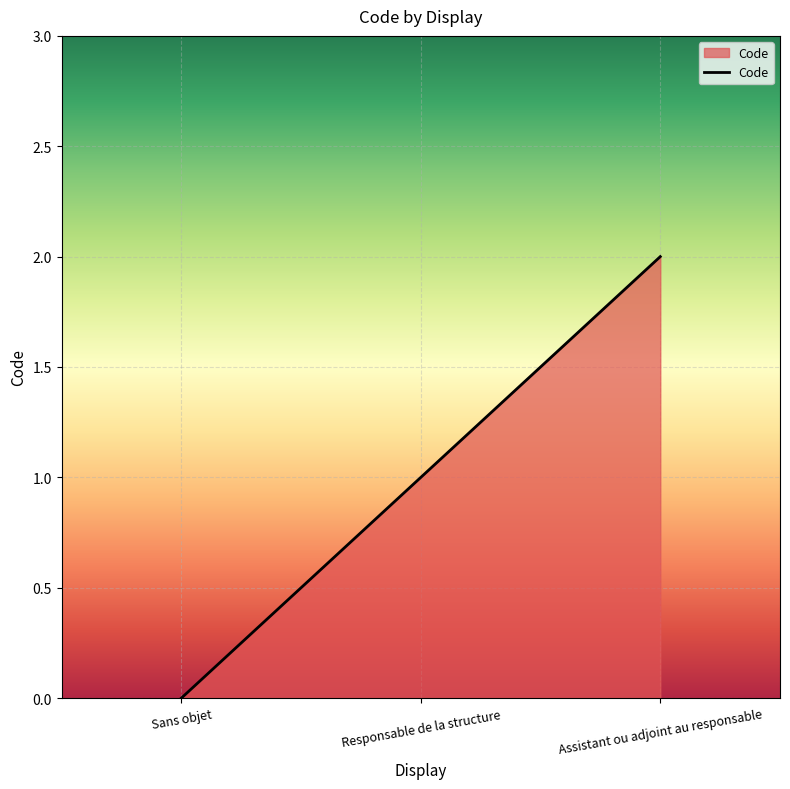

Reading left to right, transcribe all the data shown in this chart.

Sans objet=0	Responsable de la structure=1	Assistant ou adjoint au responsable=2